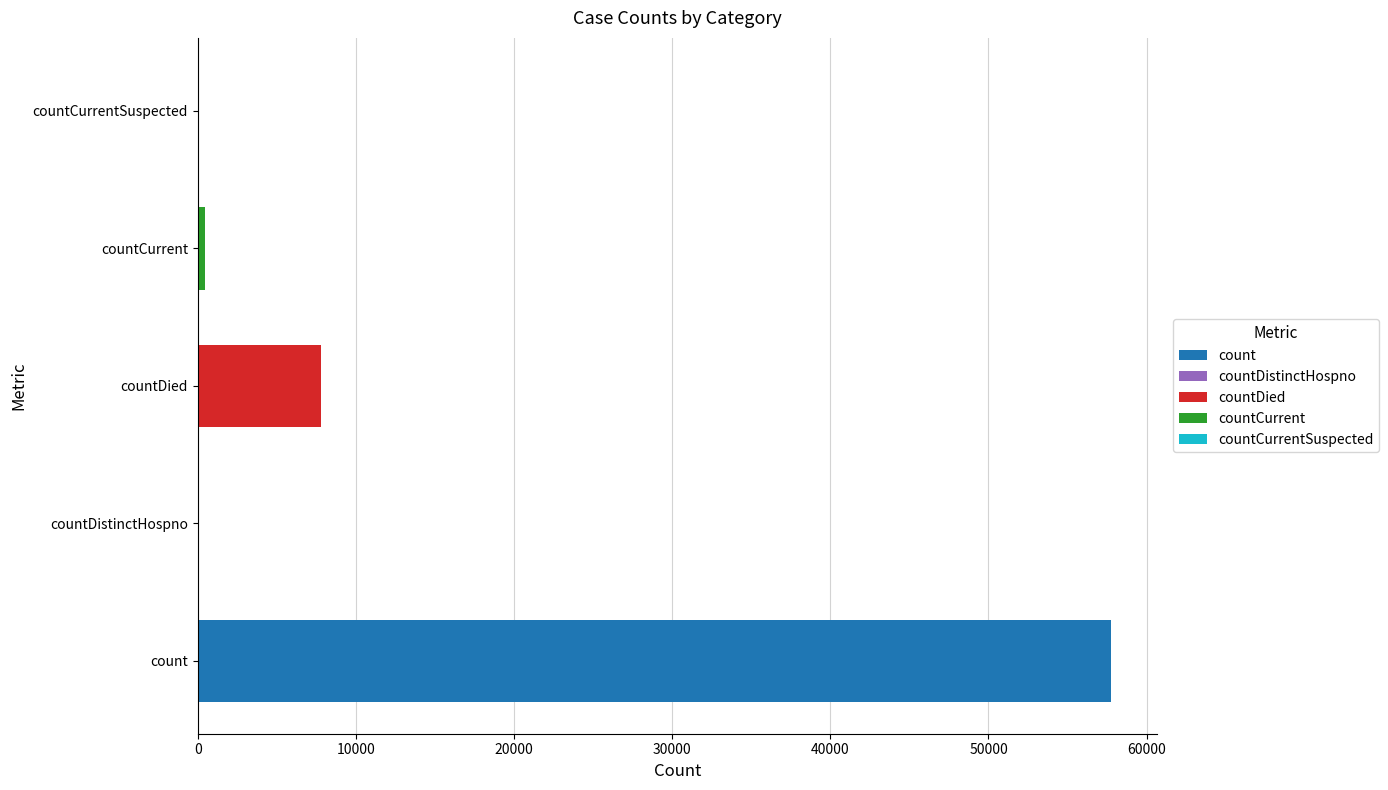

Reading right to left, list all the values displayed in this chart.

0	447	7772	0	57755